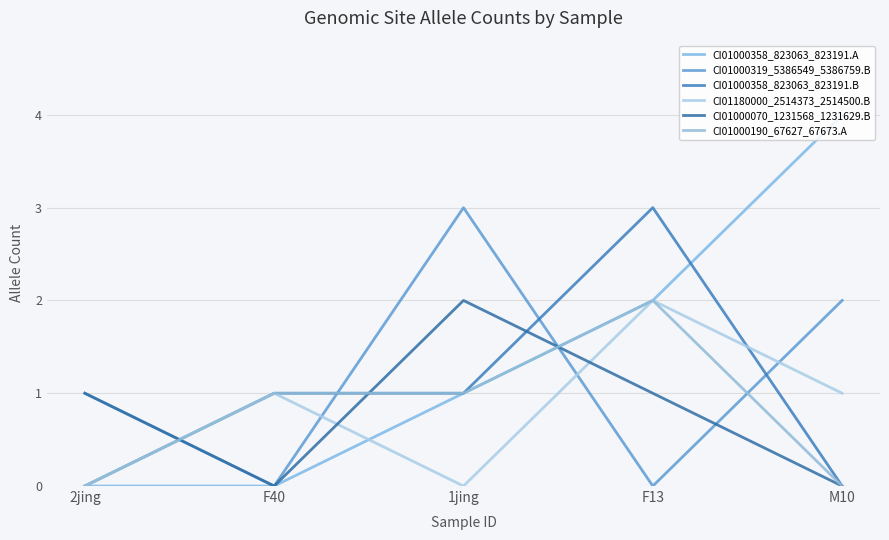

True or false: CI01000190_67627_67673.A has more than 2 points higher than both neighbors.

False